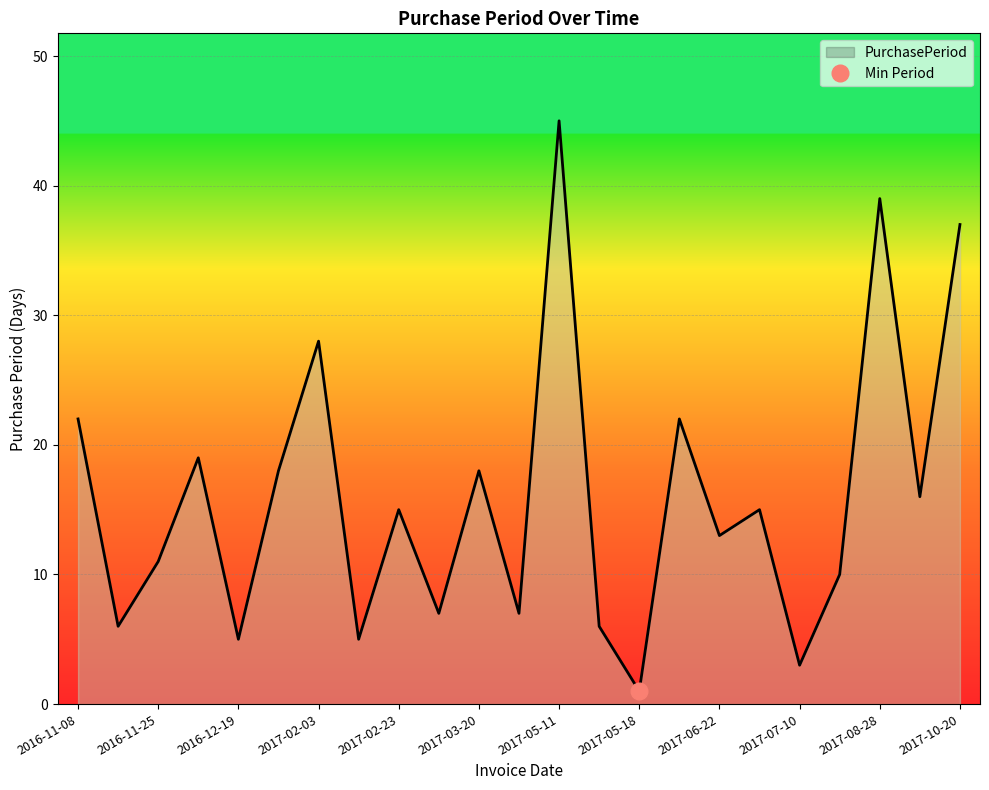

List the labels in order of value, largest first.

2017-05-11, 2017-08-28, 2017-10-20, 2017-02-03, 2016-11-08, 2017-06-09, 2016-12-14, 2017-01-06, 2017-03-20, 2017-09-13, 2017-02-23, 2017-07-07, 2017-06-22, 2016-11-25, 2017-07-20, 2017-03-02, 2017-03-27, 2016-11-14, 2017-05-17, 2016-12-19, 2017-02-08, 2017-07-10, 2017-05-18